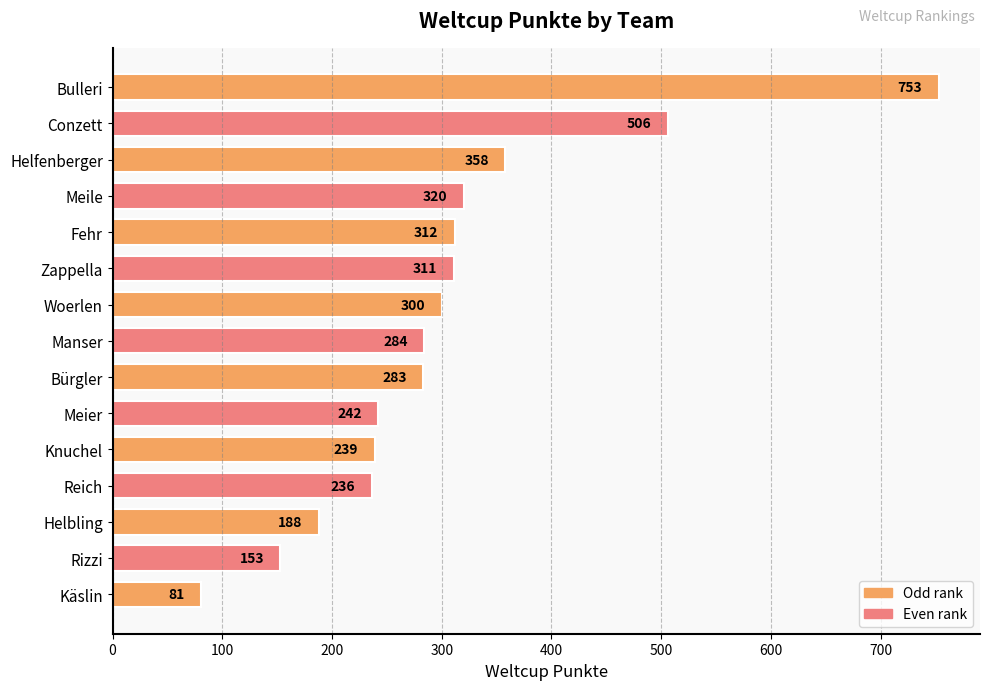

What is the difference between the maximum and minimum values?

672